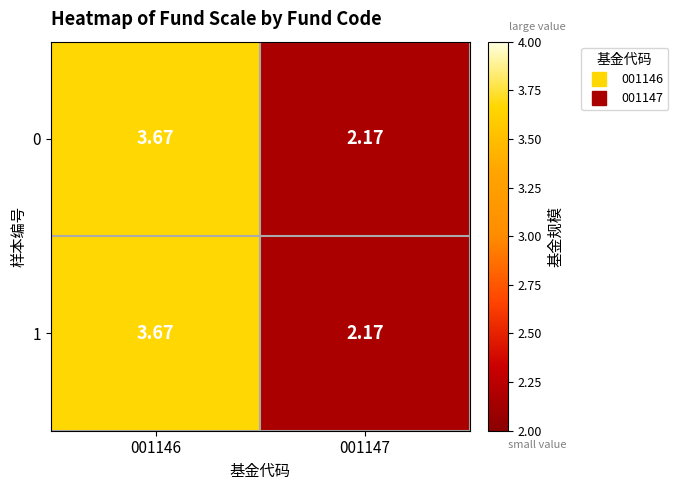

How many data points in 1 are less than 3?

1